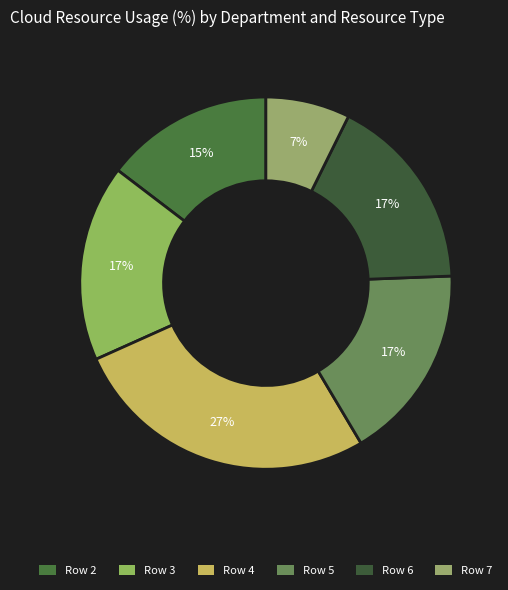

How many segments does this pie chart have?

6